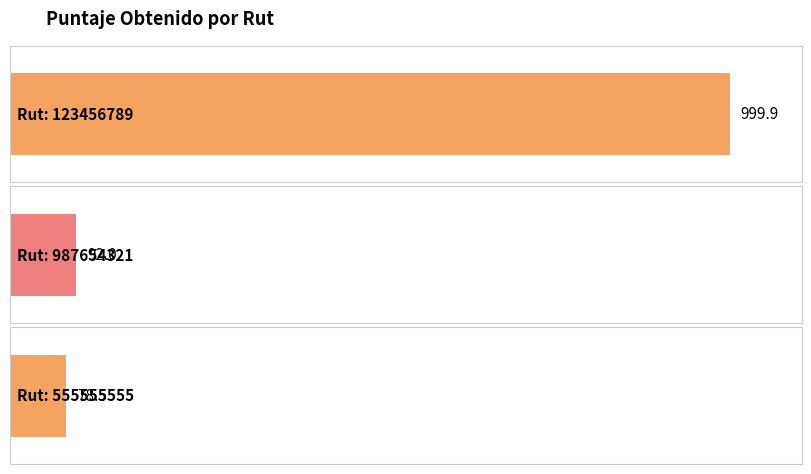

The value at 123456789 is 1494.6. True or false?

False